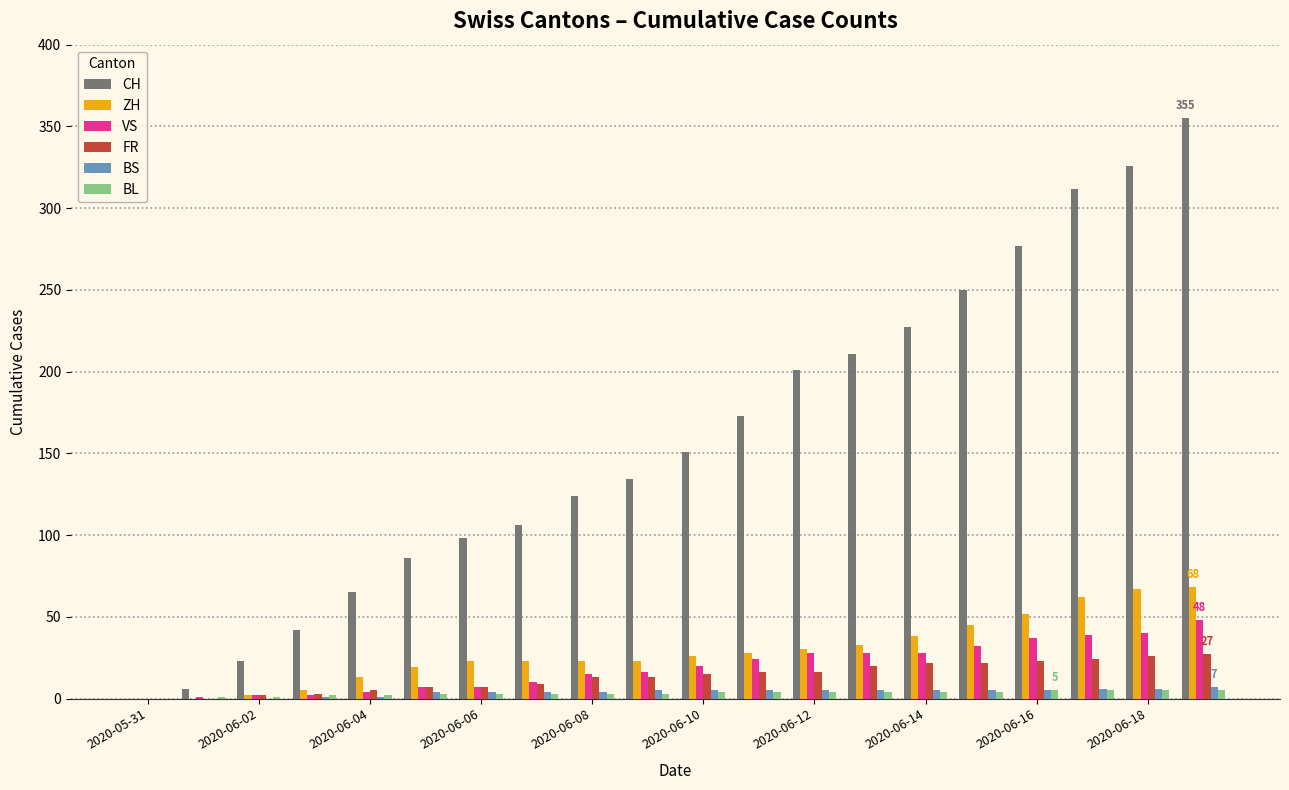

What is the sum of all BS values?

77